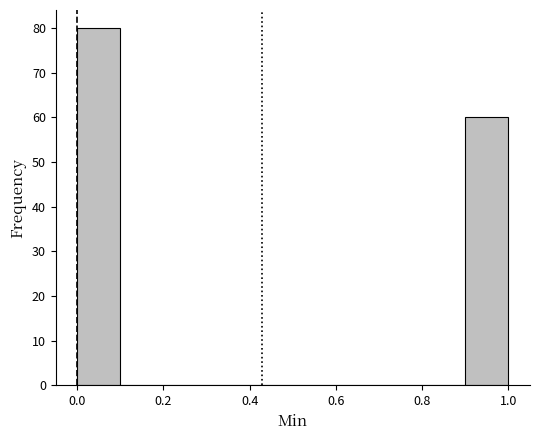

Reading left to right, transcribe this chart: for each bar, give the range it covers on the x-axis and its height. The values are not printed on the chart, so give them approximately, as read against the axis.

0.0 to 0.1: 80
0.1 to 0.2: 0
0.2 to 0.3: 0
0.3 to 0.4: 0
0.4 to 0.5: 0
0.5 to 0.6: 0
0.6 to 0.7: 0
0.7 to 0.8: 0
0.8 to 0.9: 0
0.9 to 1.0: 60